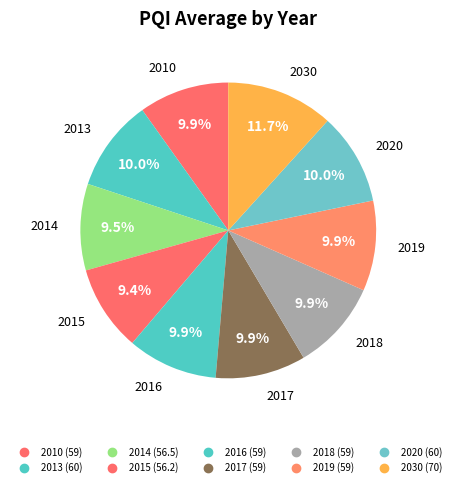

Count the number of slices in the pie.

10